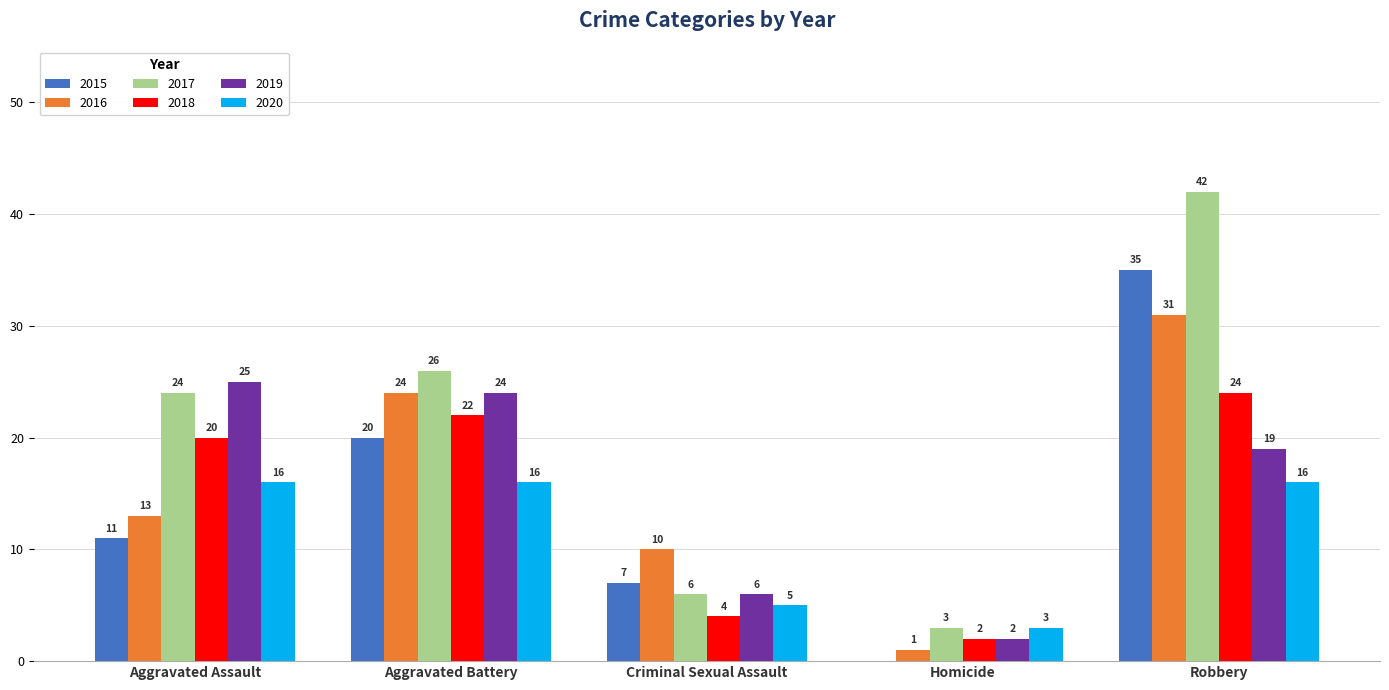

What is the total value across all series at Homicide?

11